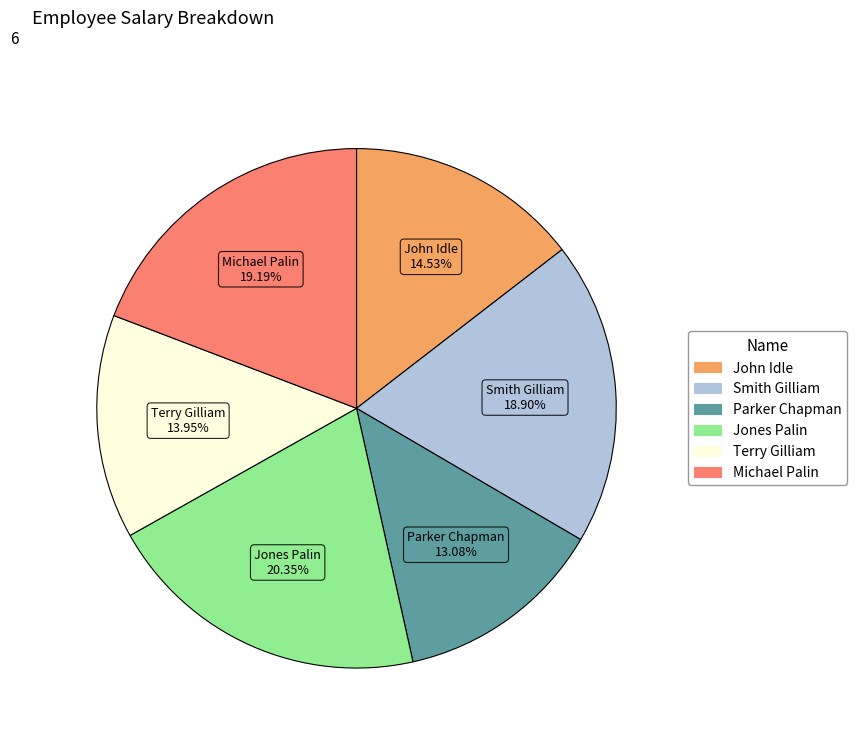

Which category has the smallest portion of the pie?

Parker Chapman